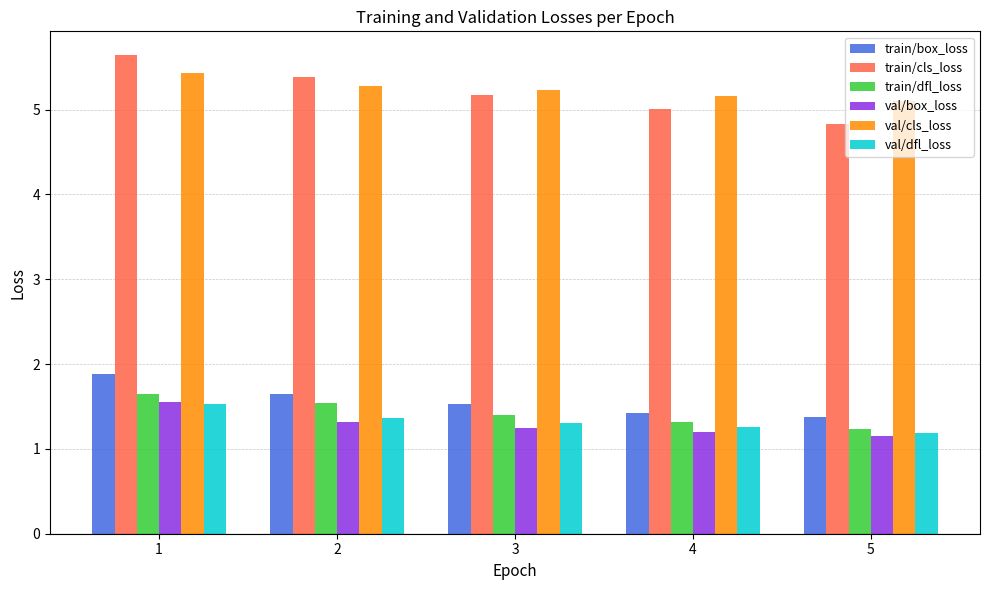

What is the difference between the train/dfl_loss values at 1 and 2?

0.1